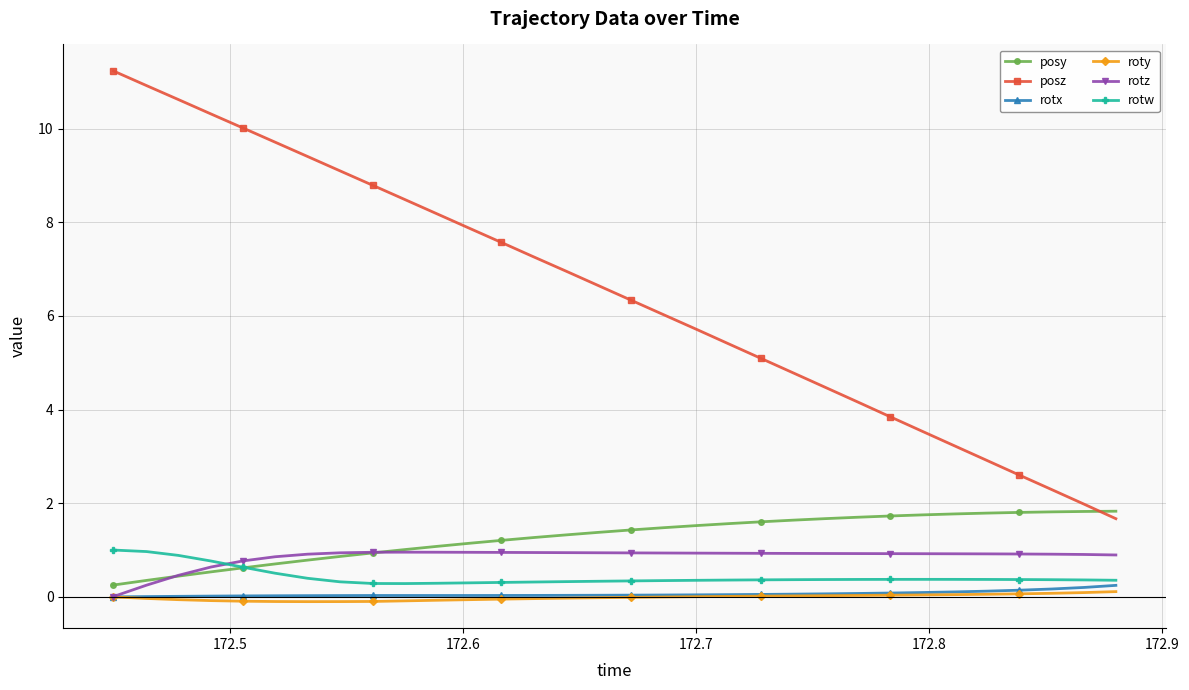

True or false: rotx and posz intersect in this chart.

False